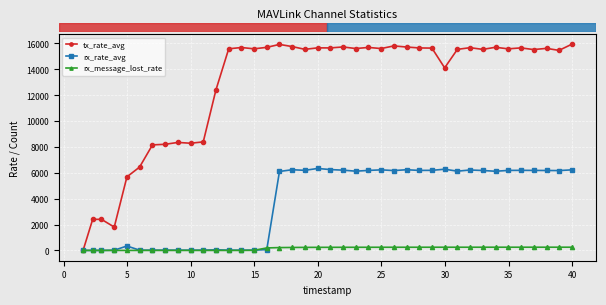

Which series has the widest spread of values?

tx_rate_avg